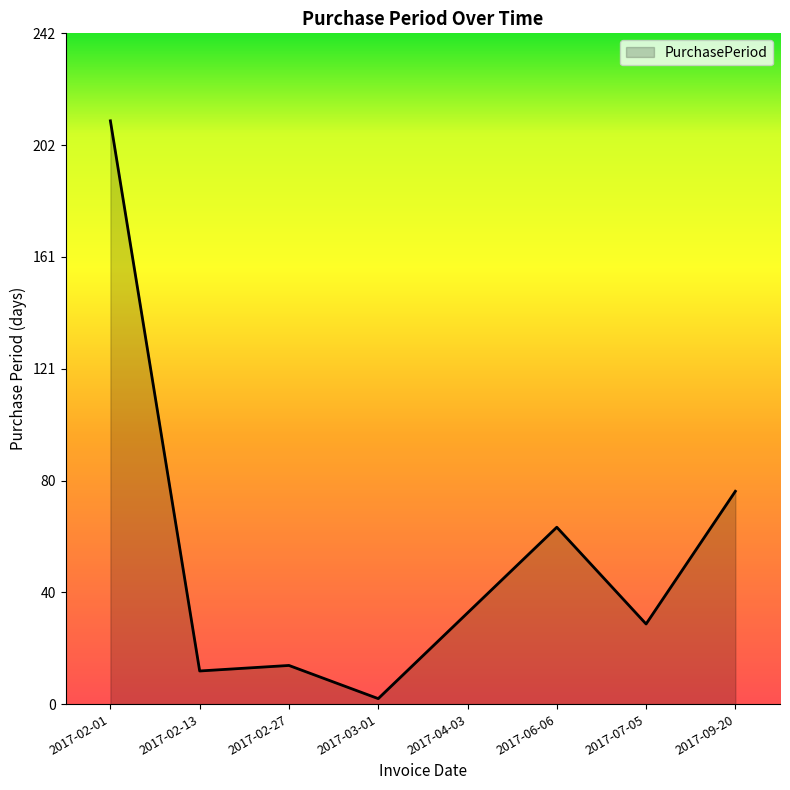

At which label does the data first exceed 33?

2017-02-01